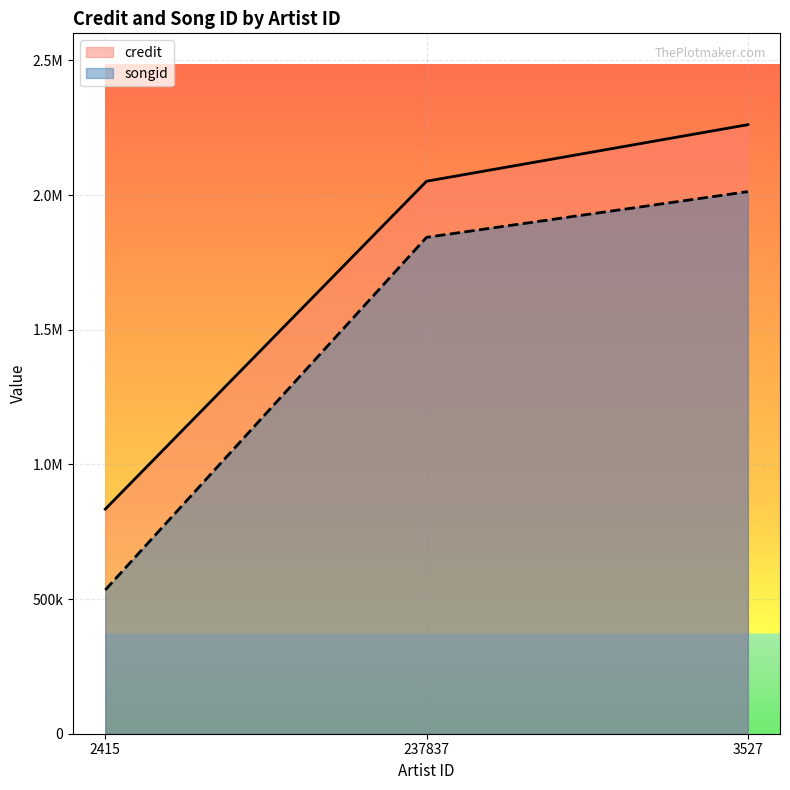

Rank the series at 237837 from highest to lowest value.

credit, songid